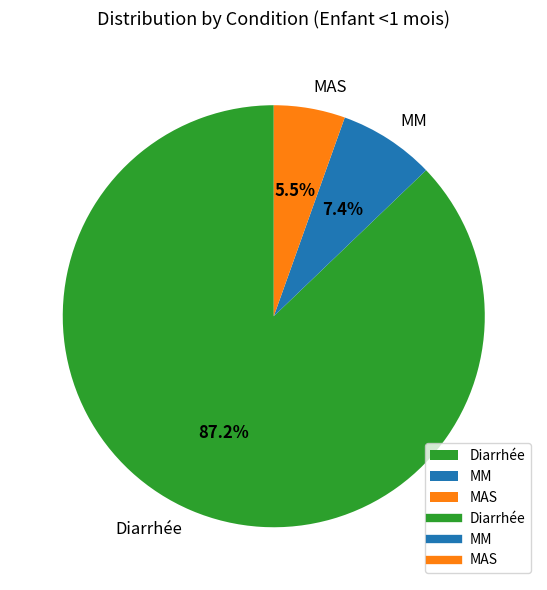

Which has a higher value, MAS or Diarrhée?

Diarrhée